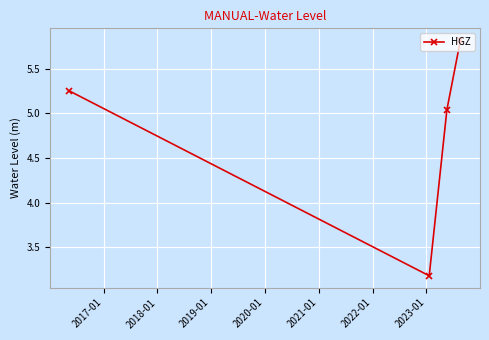

How many points are lower than both their immediate neighbors (excluding endpoints)?

1